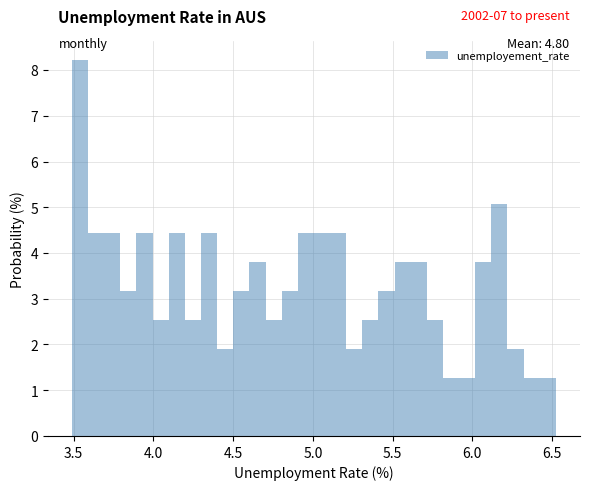

Around what value on the x-axis is the tallest bar? Give the approximate position of its centre, as read against the axis.

3.55